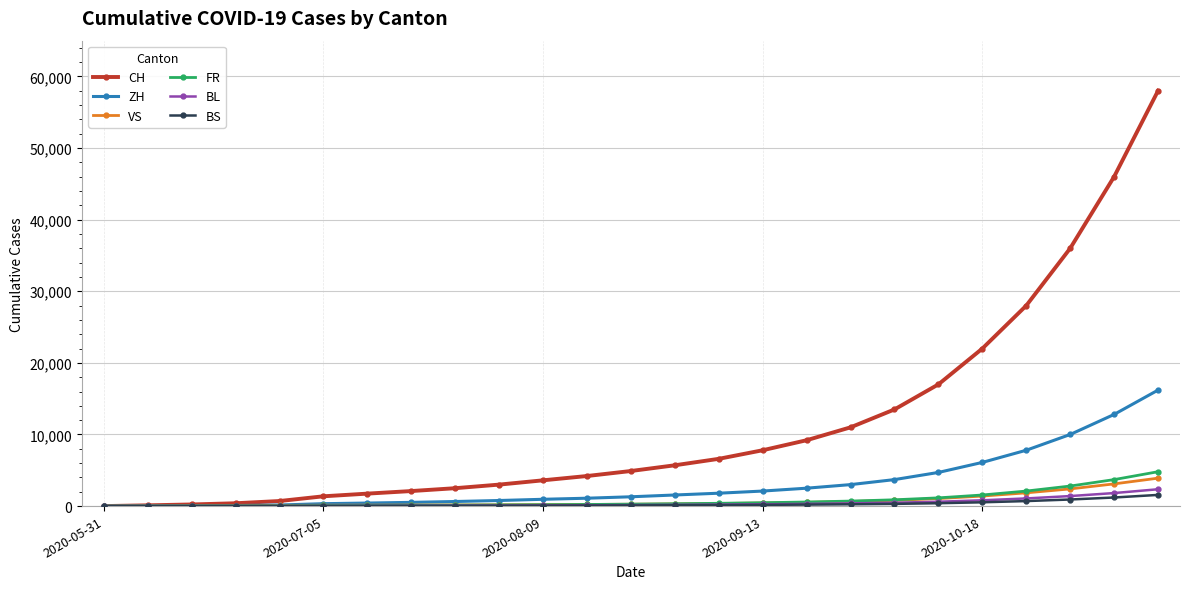

Which series has the largest total across all categories?

CH